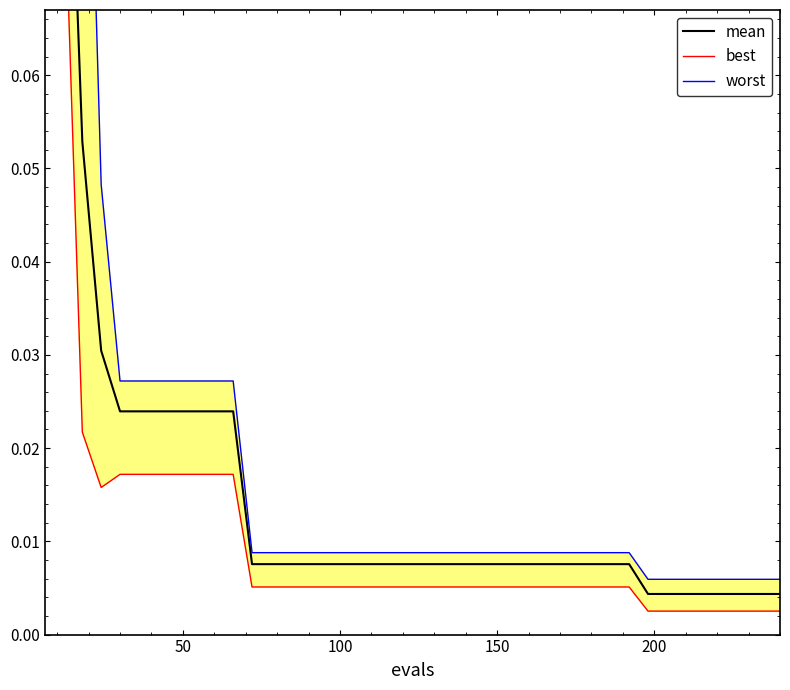

Which series has the largest total across all categories?

worst